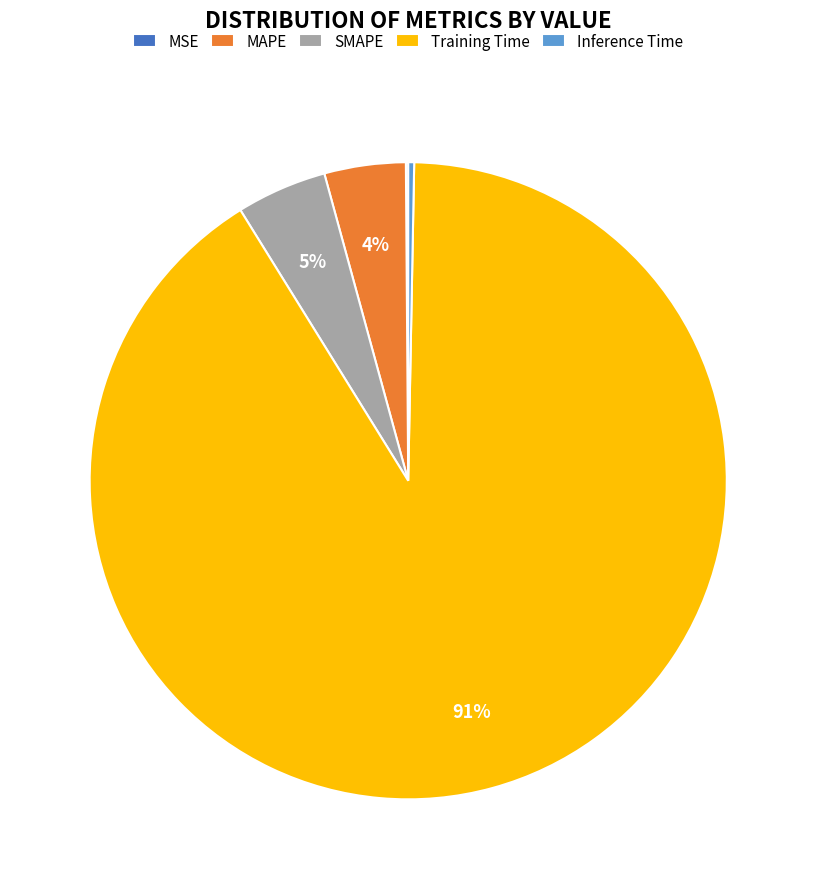

Is the sum of MAPE and Training Time greater than half?

Yes